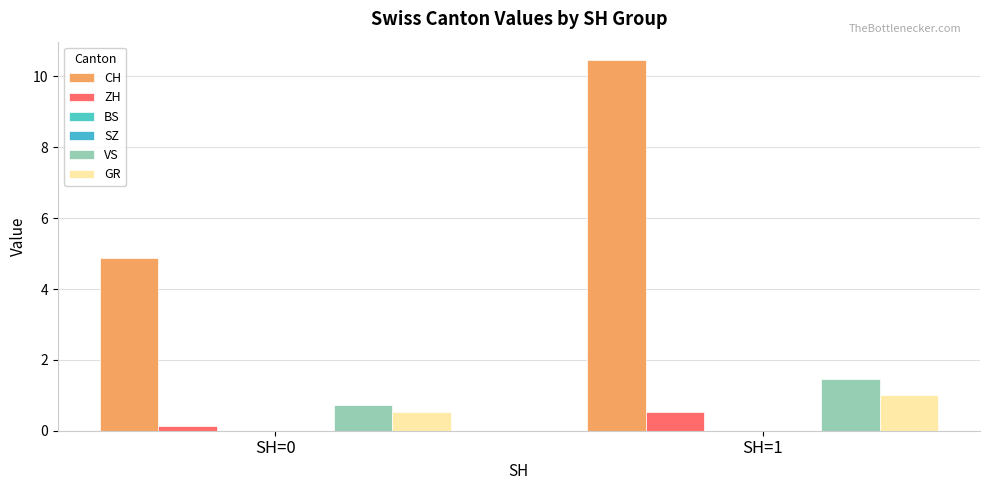

Reading left to right, what are all the values shown in this chart?

CH: 4.9	10.5
ZH: 0.1	0.5
BS: 0.0	0.0
SZ: 0.0	0.0
VS: 0.7	1.5
GR: 0.5	1.0